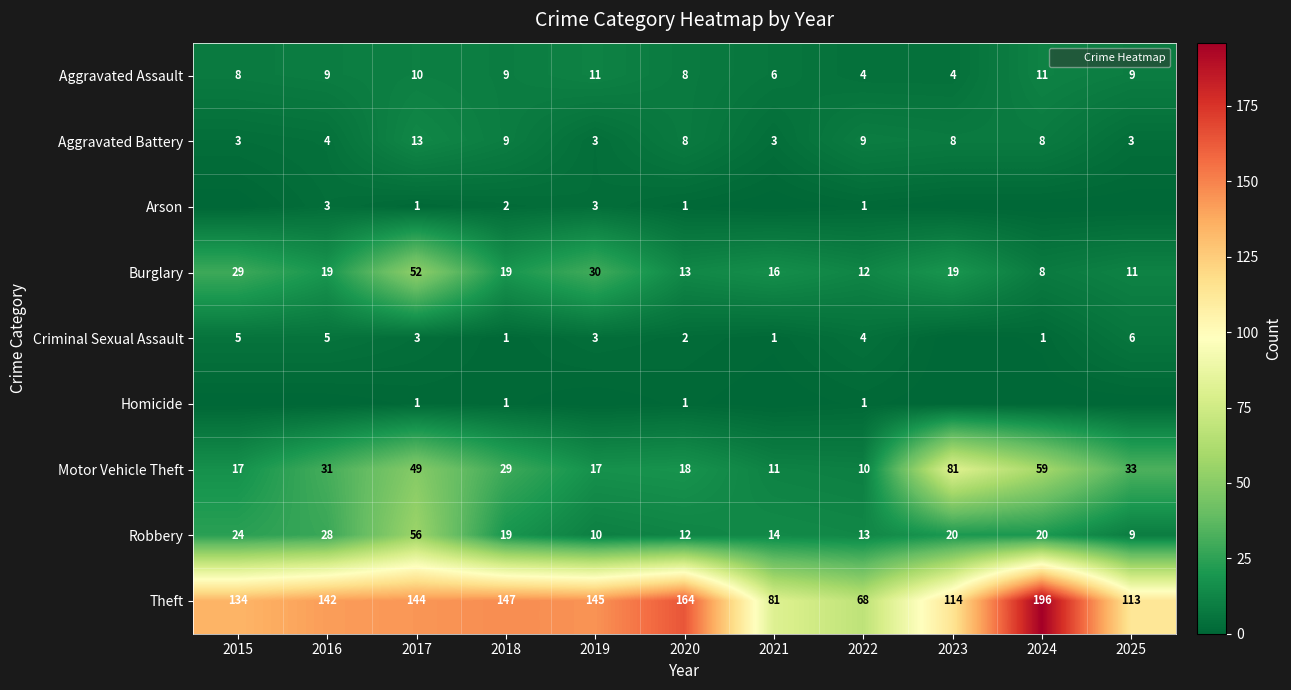

How many series are shown in this chart?

9